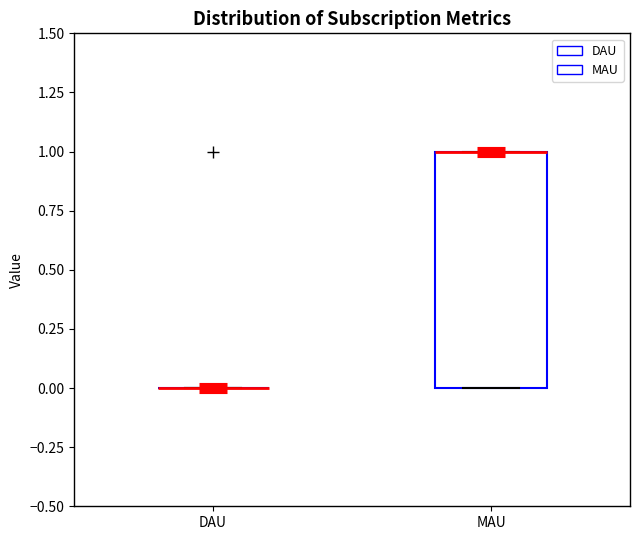

Reading left to right, transcribe this box plot: for each box, give where its median line is, the range the box spans, and where its two whiskers end, as read against the y-axis. The values are not printed on the chart, so give them approximately, as read against the axis.

DAU: box collapsed to a line at 0, whiskers 0 to 0
MAU: median 1 (drawn on the box's upper edge), box 0 to 1, whiskers 0 to 1